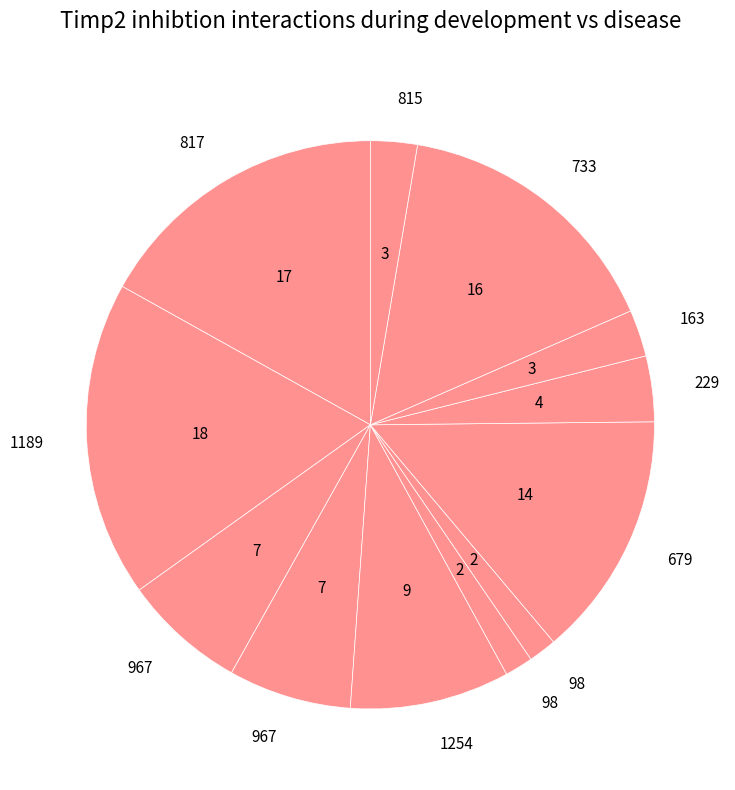

Count the number of slices in the pie.

12